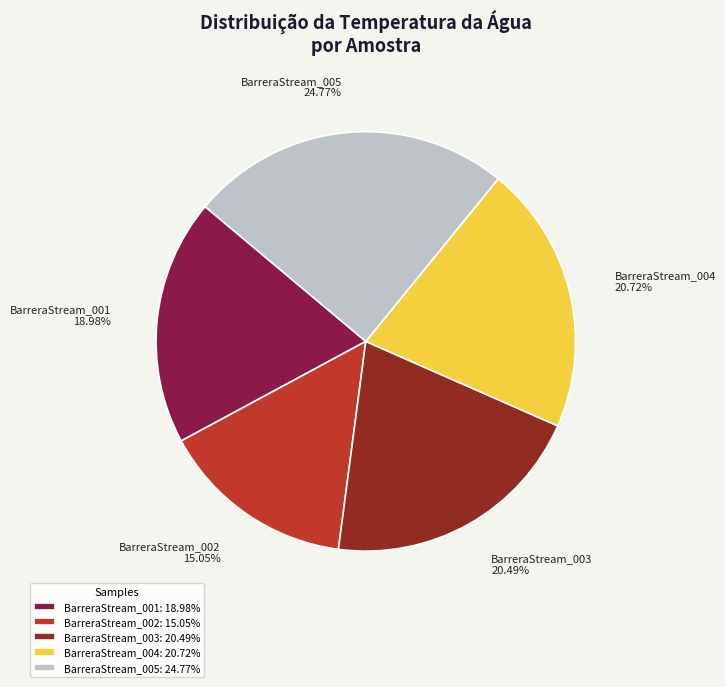

What portion of the pie excludes BarreraStream_005?

75.2%